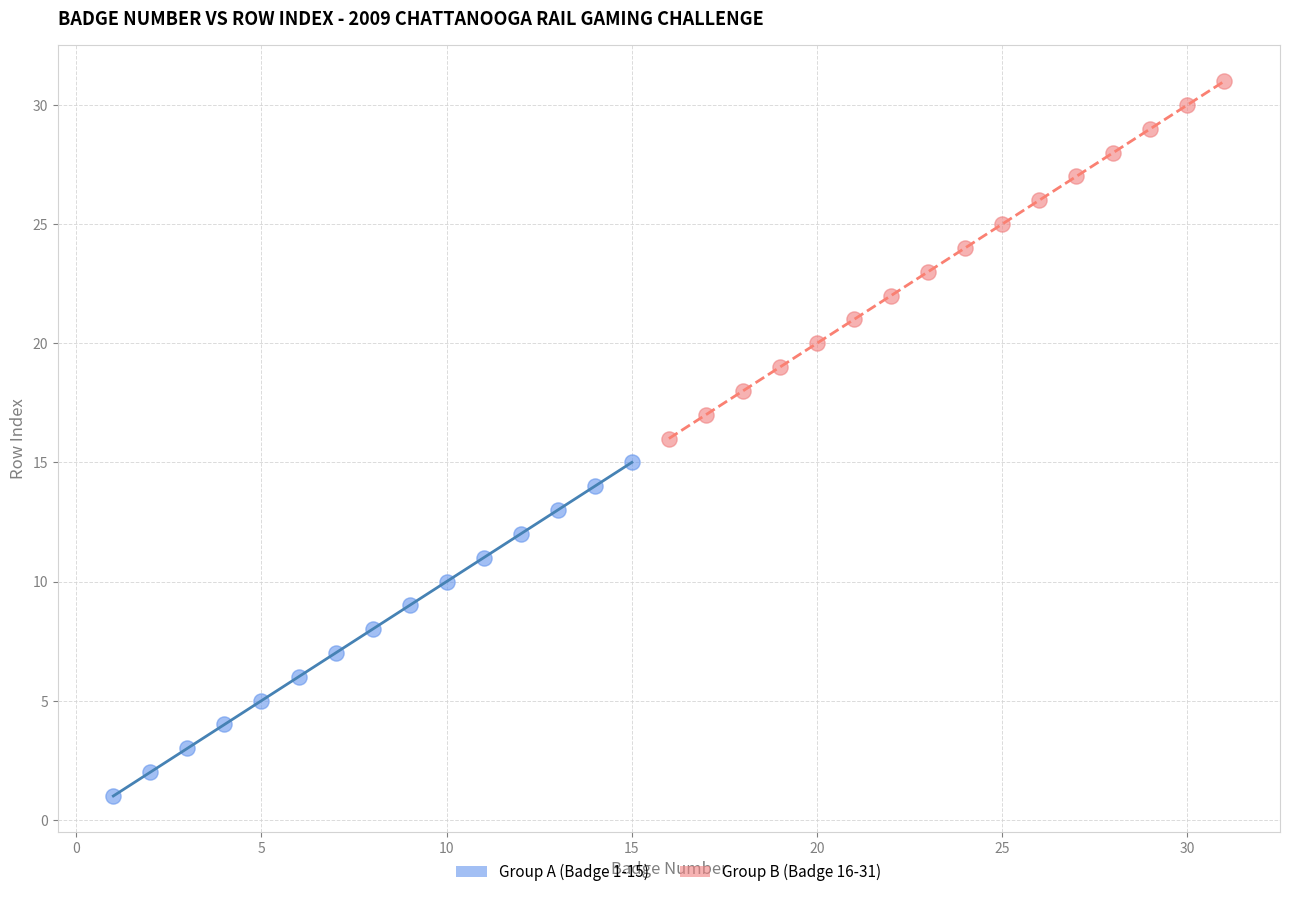

Which series reaches the minimum Y coordinate?

Group A (Badge 1-15)